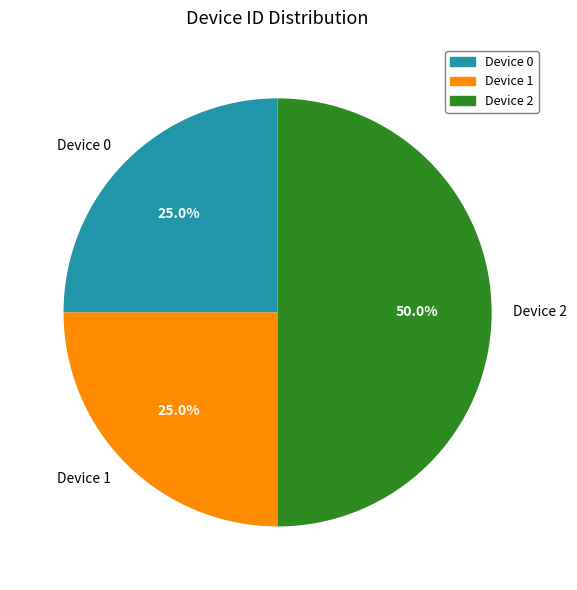

To the nearest percent, what portion does Device 2 represent?

50%